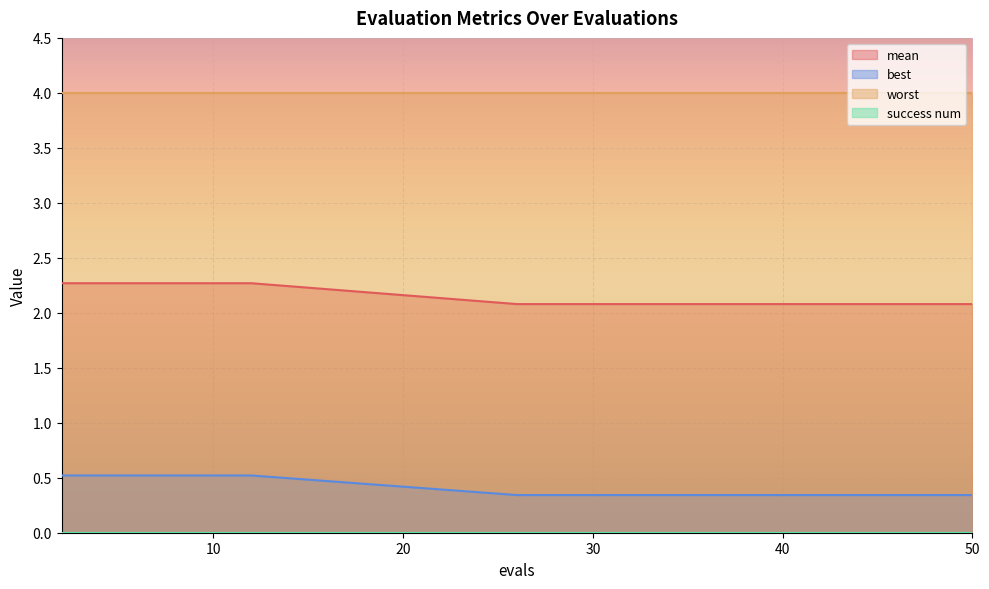

What is the greatest value displayed?

4.0